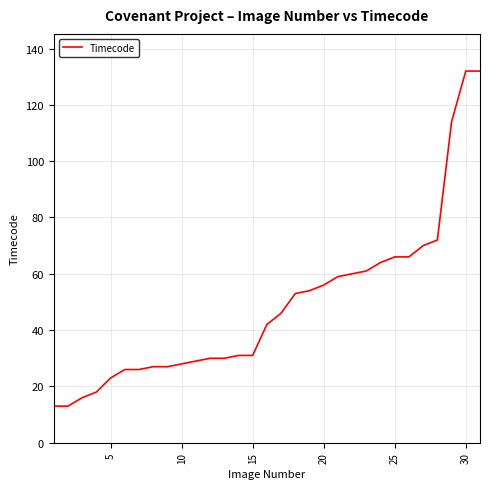

What is the maximum value shown in the chart?

132